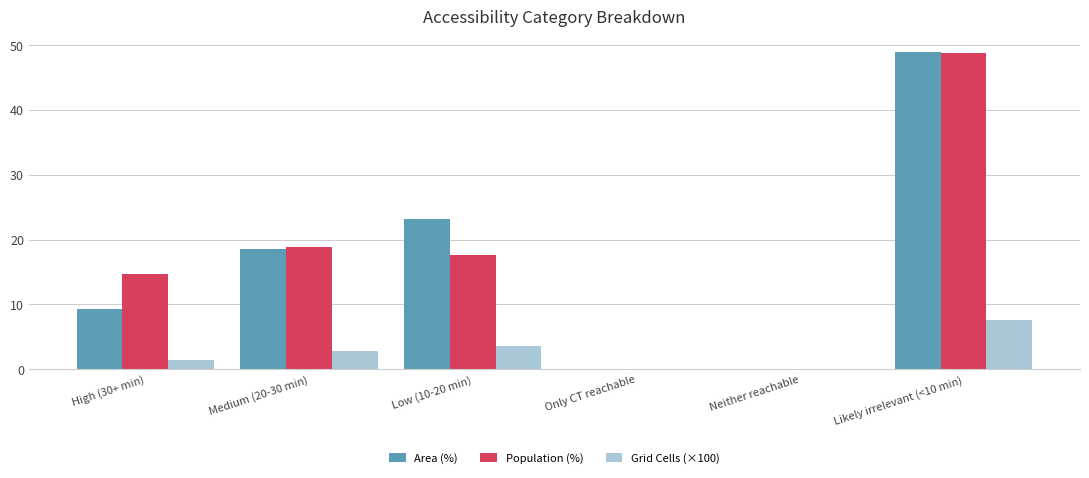

Does the chart contain stacked bars?

No